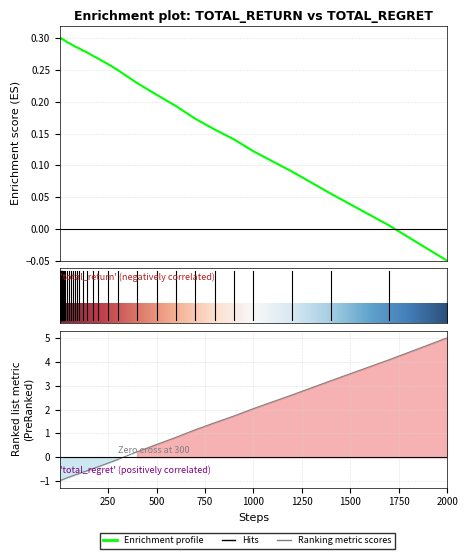

Reading right to left, list all the values displayed in this chart.

steps: 5.0	4.1	3.2	2.6	2.0	1.7	1.4	1.2	0.8	0.5	0.2	-0.1	-0.2	-0.4	-0.5	-0.6	-0.6	-0.7	-0.7	-0.7	-0.8	-0.8	-0.8	-0.9	-0.9	-0.9	-0.9	-0.9	-0.9	-0.9	-1.0	-1.0	-1.0	-1.0	-1.0	-1.0	-1.0	-1.0	-1.0	-1.0
total_return: -0.1	0.0	0.1	0.1	0.1	0.1	0.2	0.2	0.2	0.2	0.2	0.2	0.3	0.3	0.3	0.3	0.3	0.3	0.3	0.3	0.3	0.3	0.3	0.3	0.3	0.3	0.3	0.3	0.3	0.3	0.3	0.3	0.3	0.3	0.3	0.3	0.3	0.3	0.3	0.3